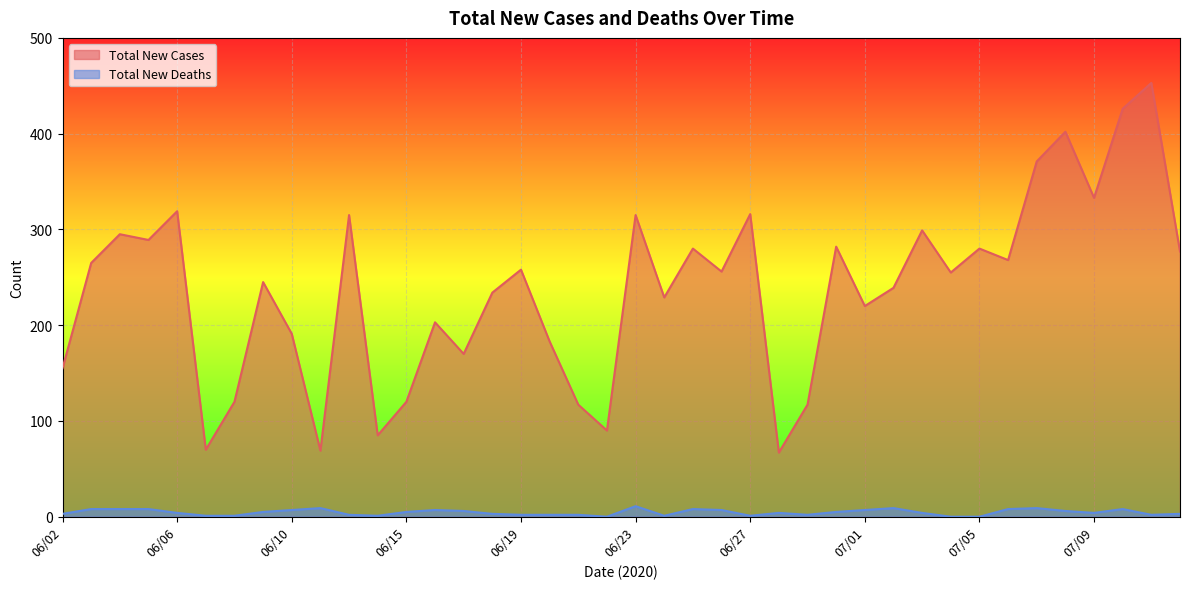

Count the number of data series in this chart.

2